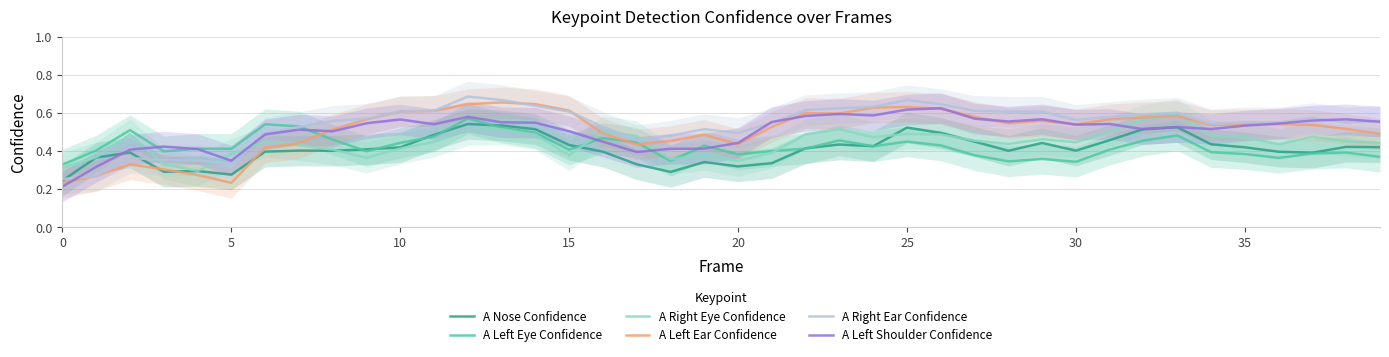

What are all the series names shown in the legend?

A Nose Confidence, A Left Eye Confidence, A Right Eye Confidence, A Left Ear Confidence, A Right Ear Confidence, A Left Shoulder Confidence